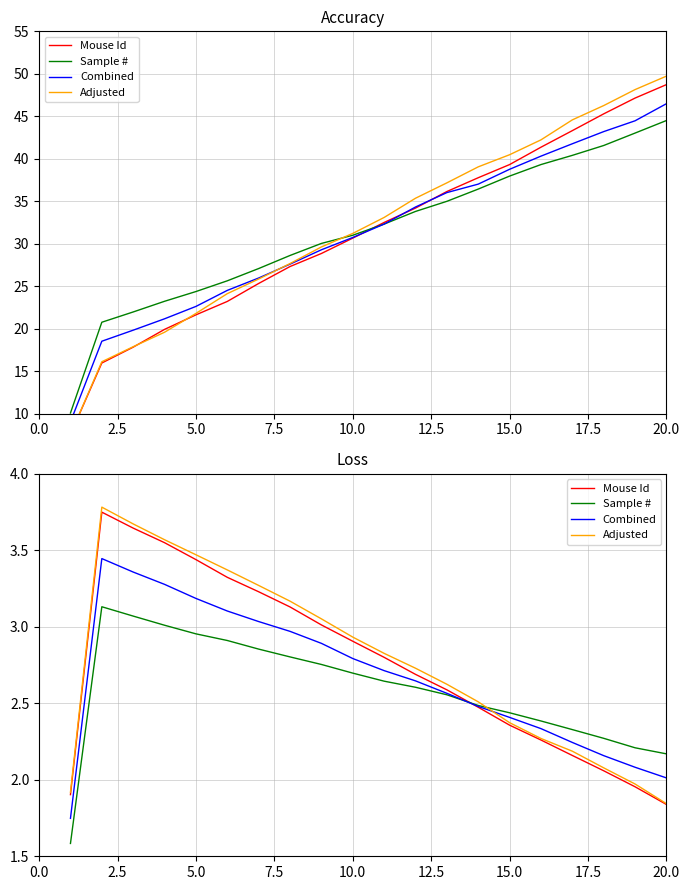

Rank the series by their maximum value, from lowest to highest.

Sample #, Combined, Mouse Id, Adjusted